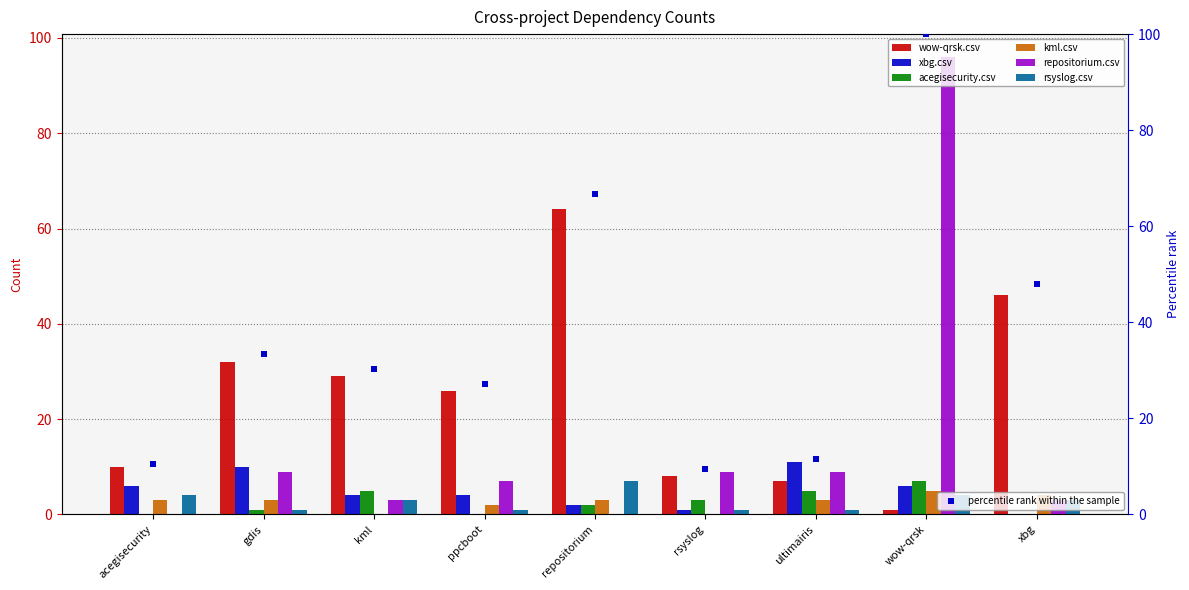

Is the value of acegisecurity.csv at ppcboot greater than the value of xbg.csv at ppcboot?

No